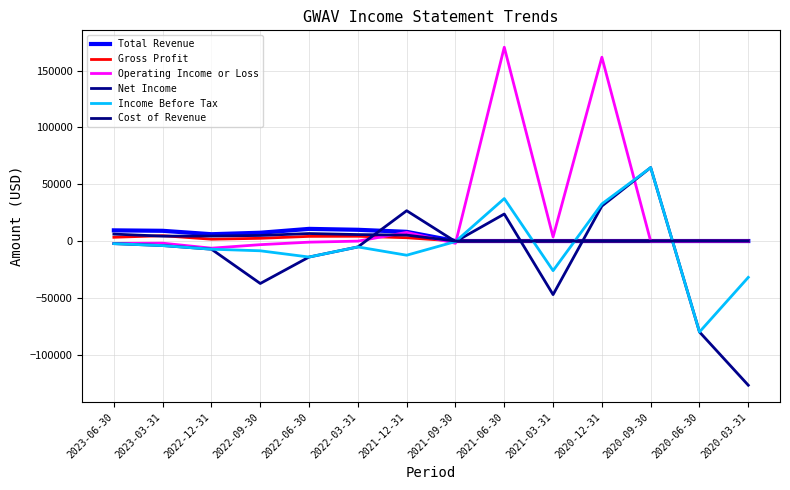

List the labels in order of Net Income value, smallest first.

2020-03-31, 2020-06-30, 2021-03-31, 2022-09-30, 2022-06-30, 2022-12-31, 2022-03-31, 2023-03-31, 2023-06-30, 2021-09-30, 2021-06-30, 2021-12-31, 2020-12-31, 2020-09-30